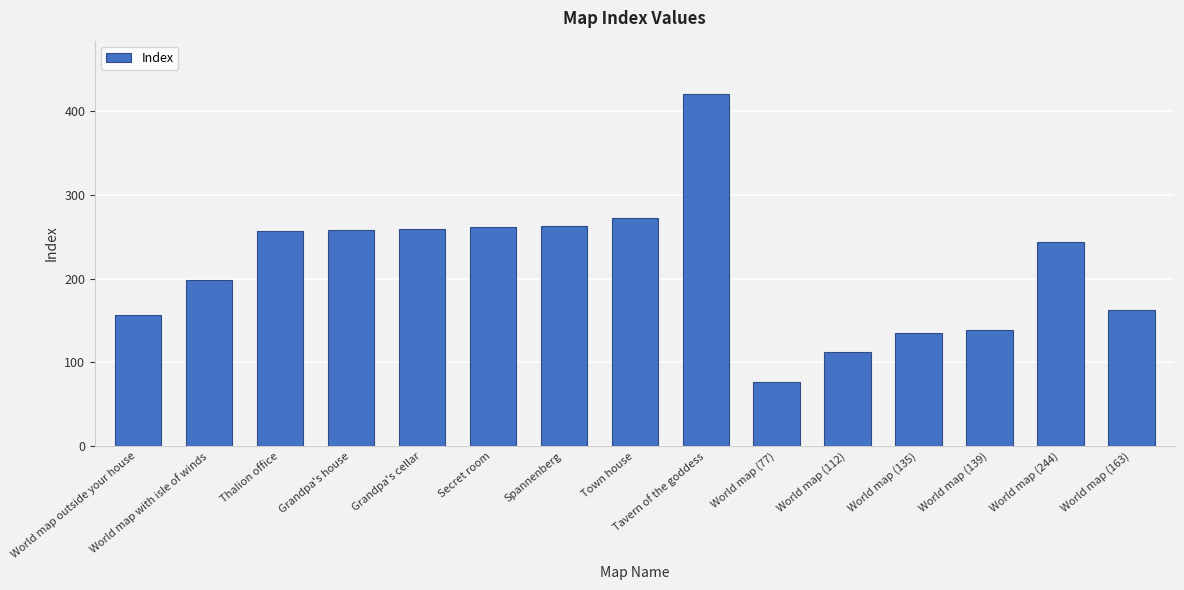

What is the ratio of the value at Town house to the value at World map outside your house?

1.7